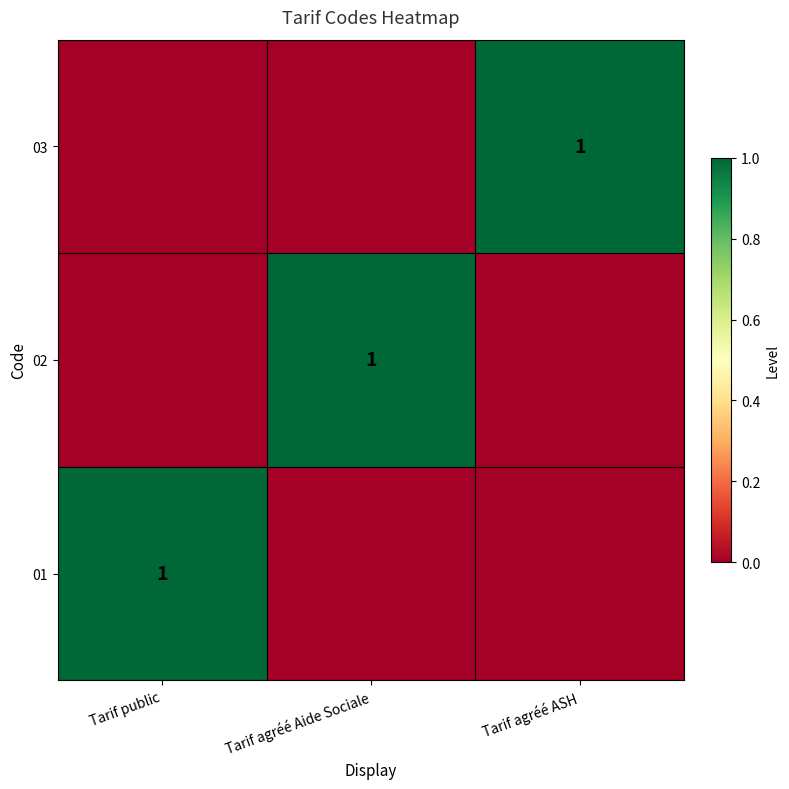

The value of 02 at Tarif agréé Aide Sociale is 1. True or false?

True